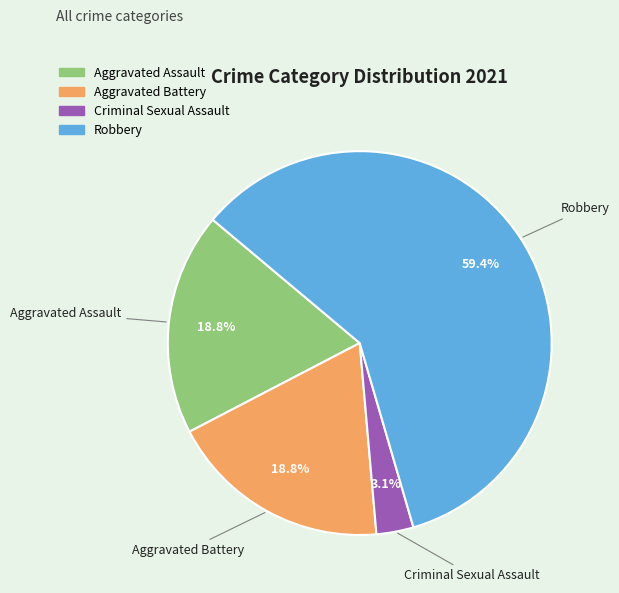

What is the largest slice in the pie chart?

Robbery